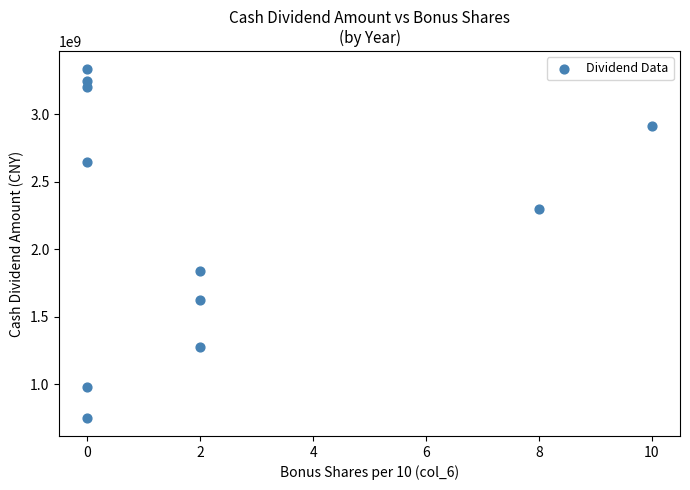

What is the average Y value?

2191635605.1